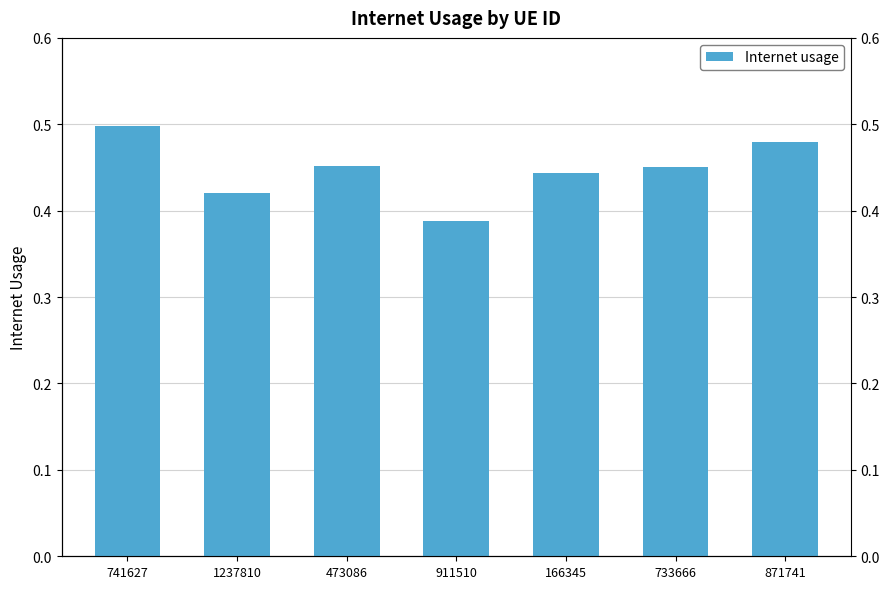

Rank the categories by value from lowest to highest.

911510, 1237810, 166345, 733666, 473086, 871741, 741627